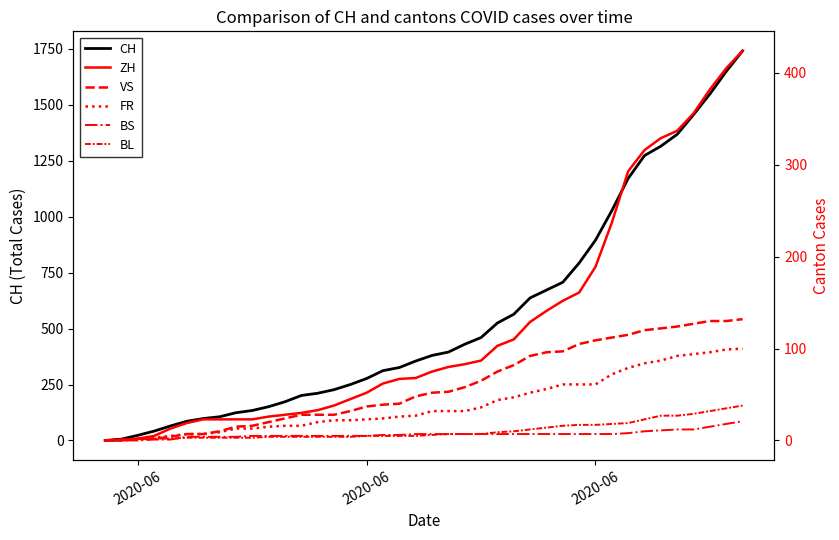

What are all the series names shown in the legend?

CH, ZH, VS, FR, BS, BL